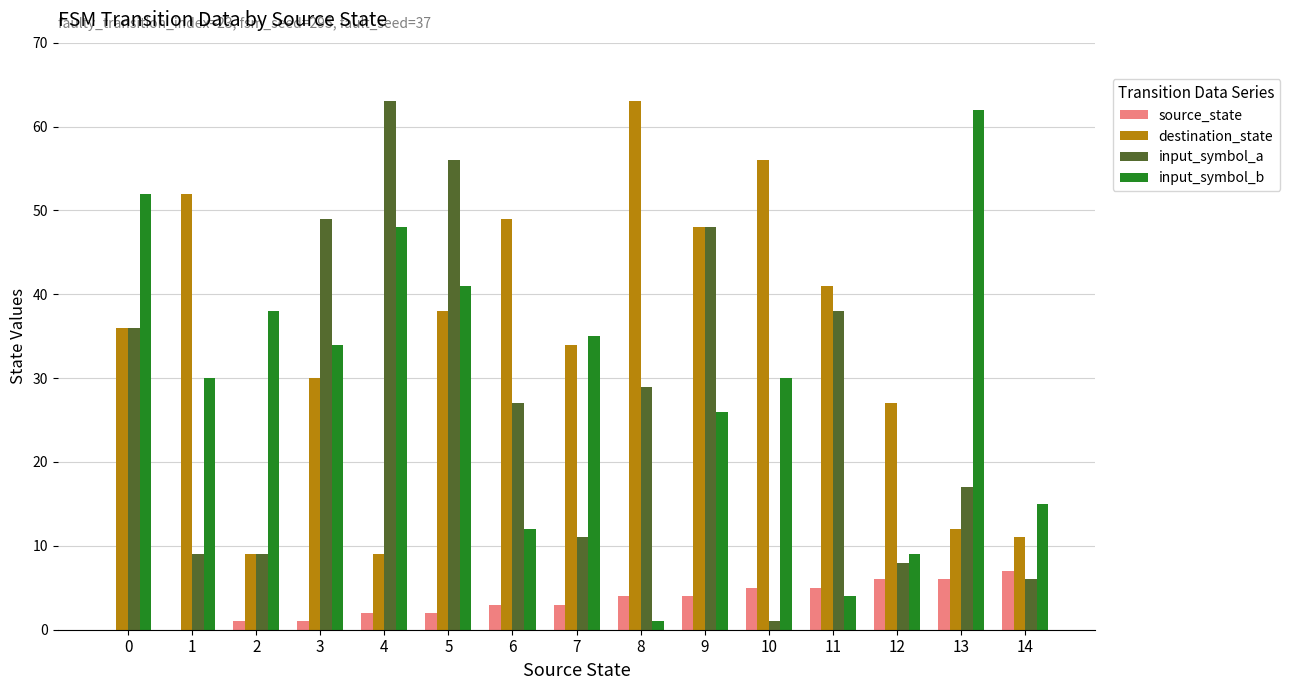

True or false: input_symbol_a has a value of 17 at 11.

False